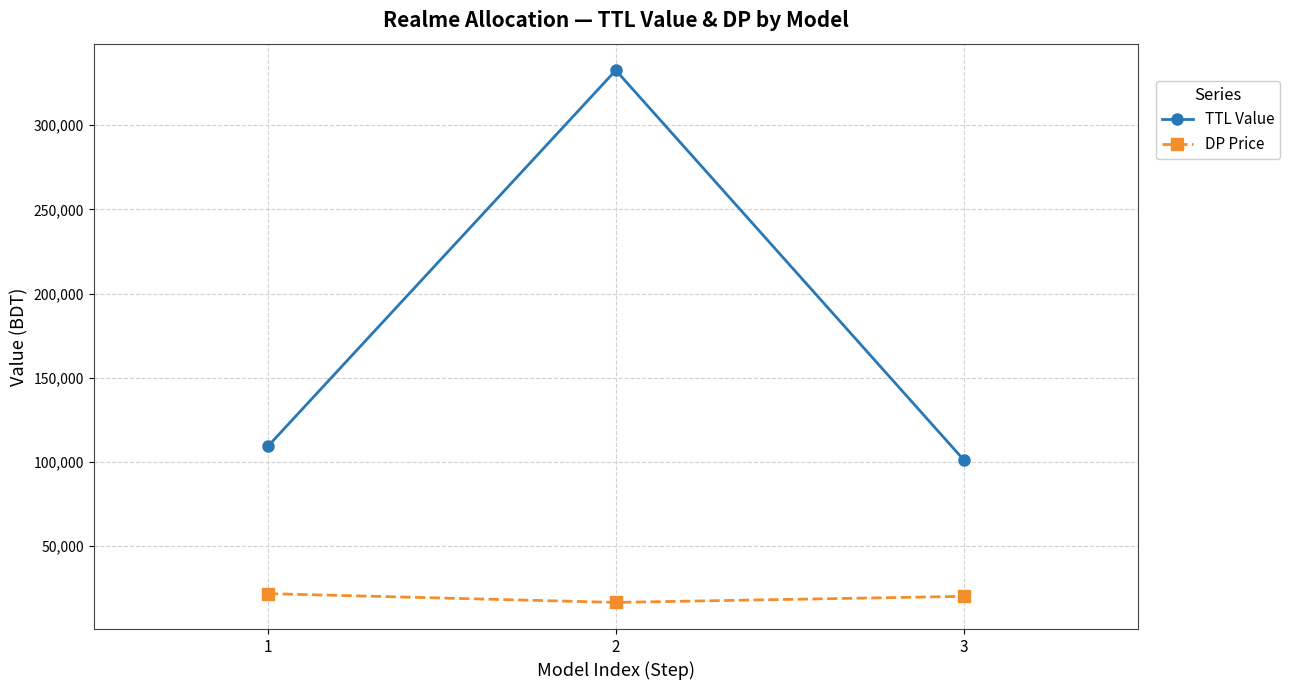

What is the sum of all TTL Value values?

543120